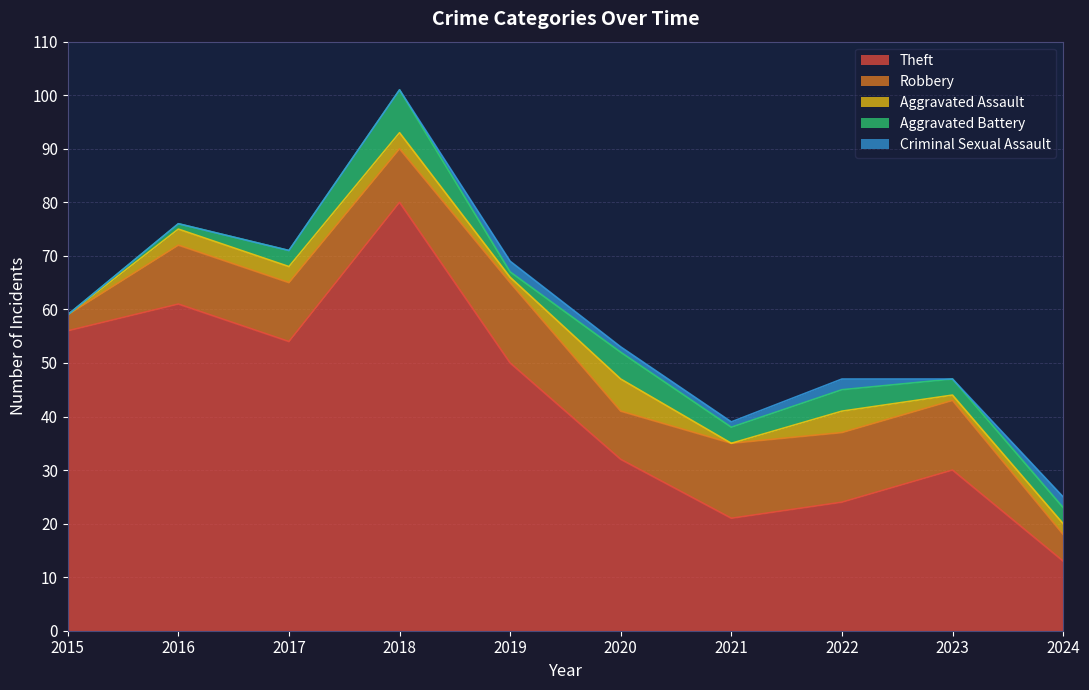

Where is Theft nearest to the value 46?

2019